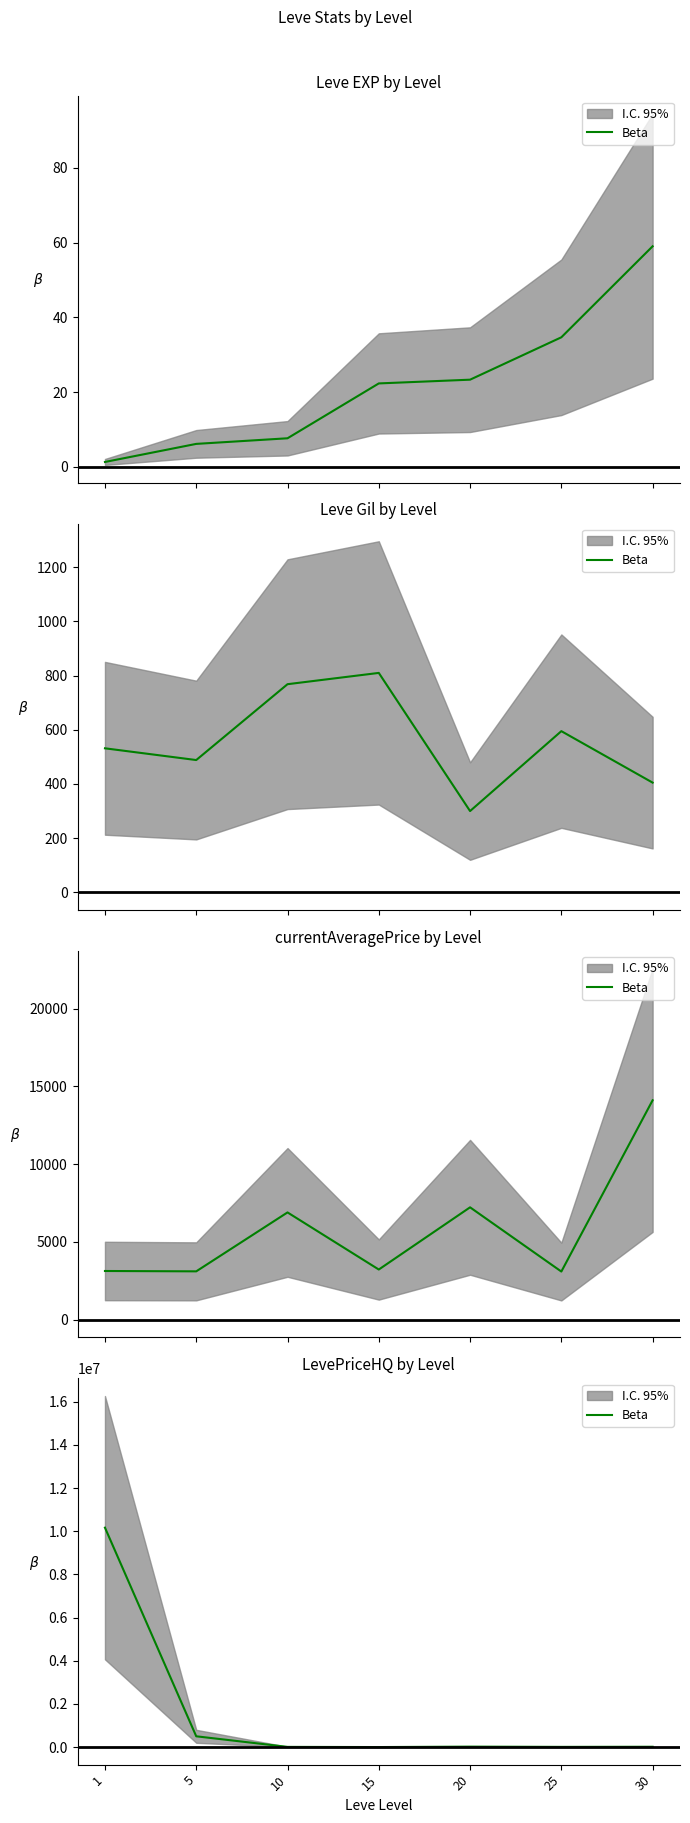

How many interior local valleys (lower than both neighbors) does the data have?

2